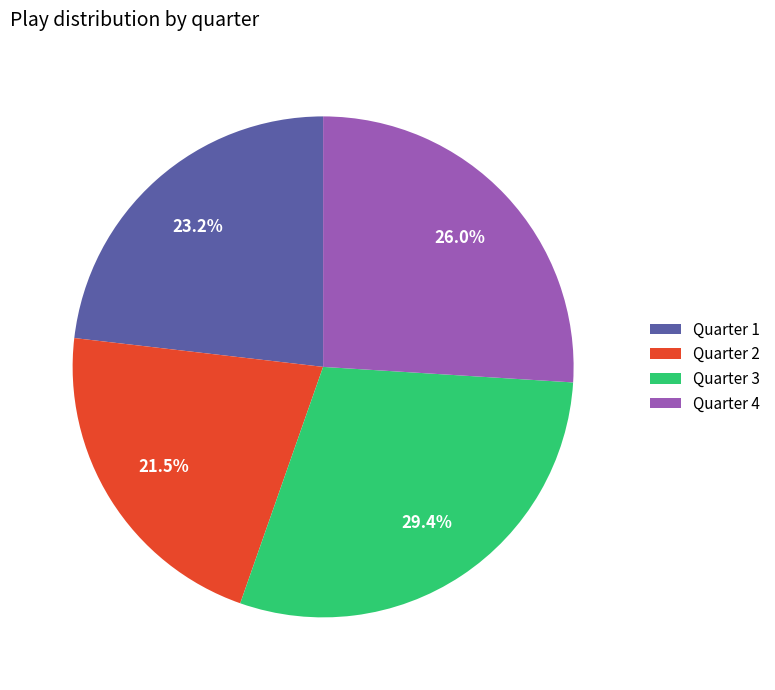

Rank the categories by value from lowest to highest.

Quarter 2, Quarter 1, Quarter 4, Quarter 3